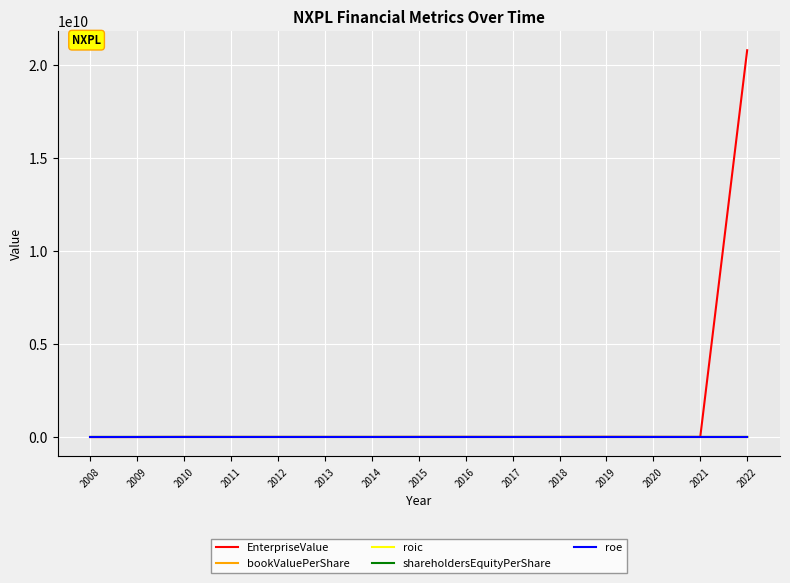

At how many categories does at least one series exceed 4876146447?

1